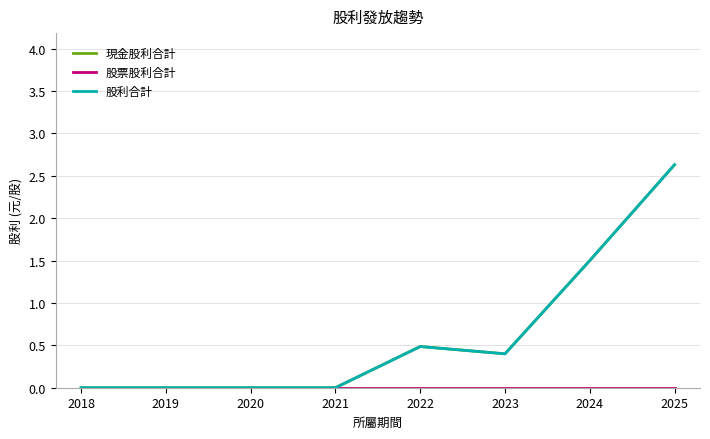

Is this an area chart (filled region under the line)?

No